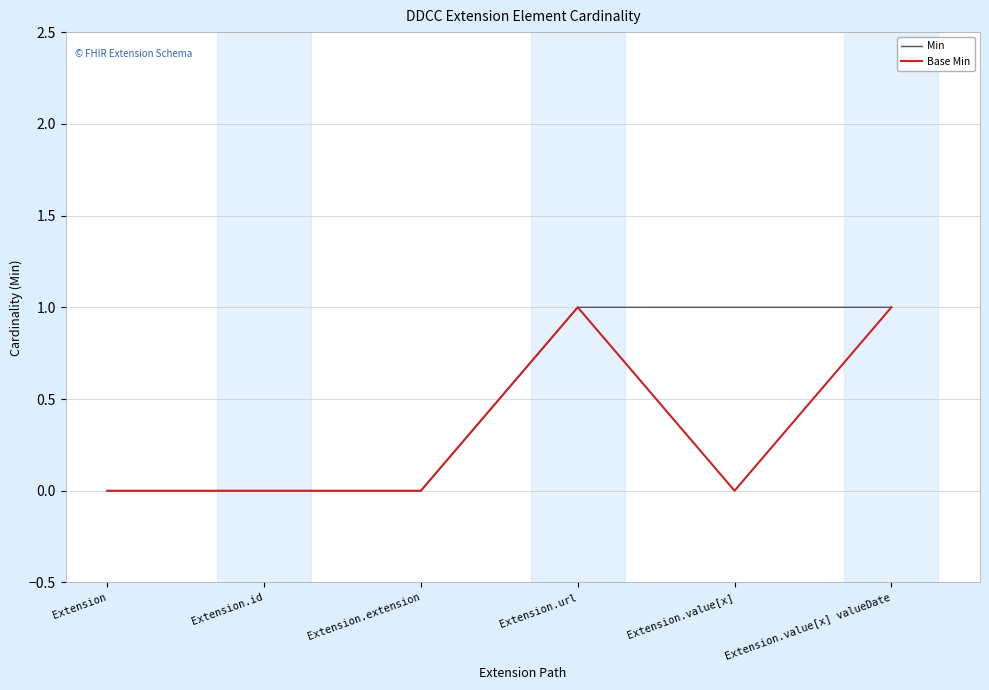

What position from the left is Extension.value[x]?

5